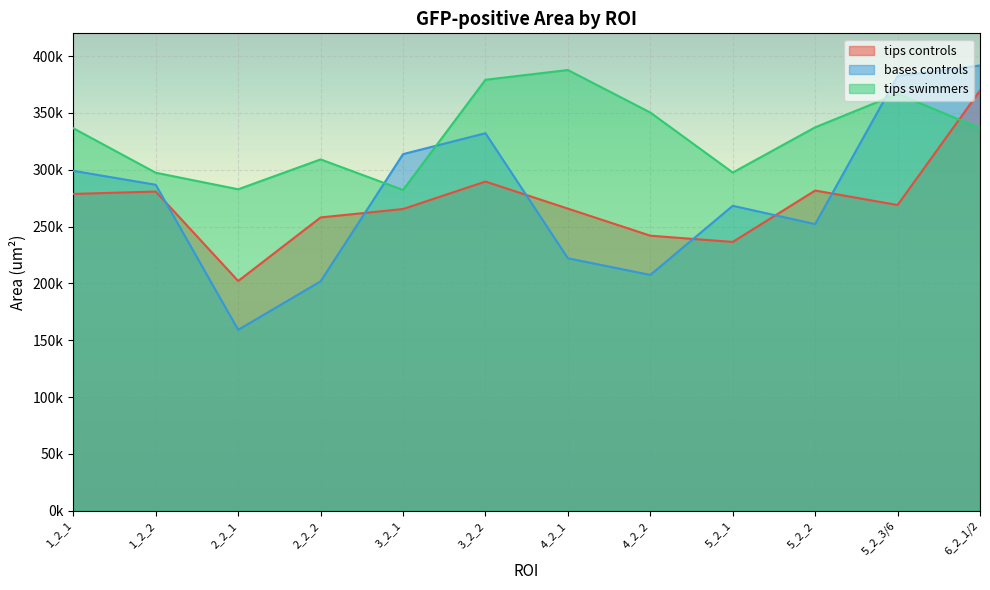

Between 1_2_1 and 2_2_2, which series saw the biggest shift?

bases controls